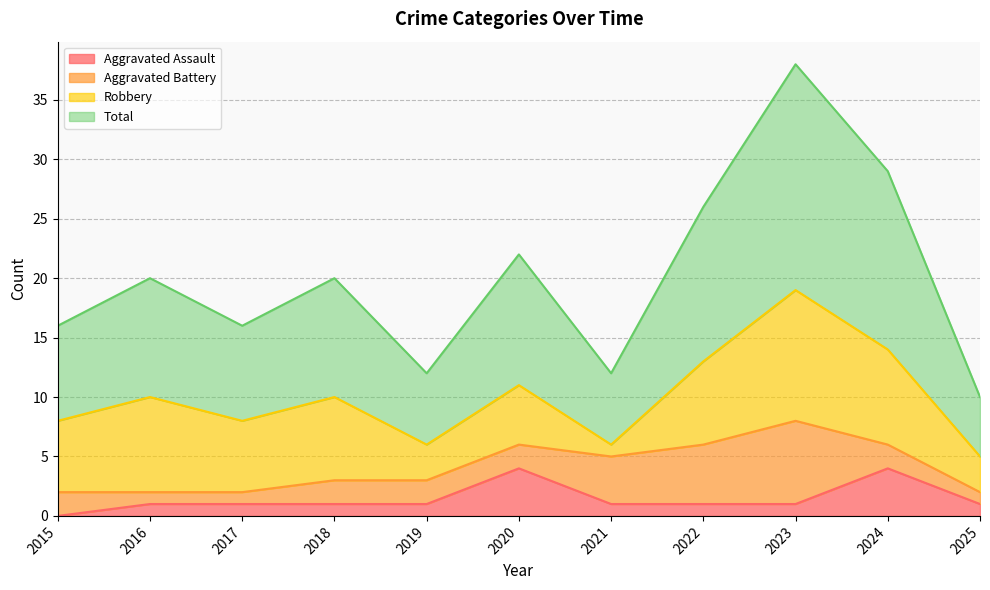

True or false: Total has a value of 40 at 2022.

False